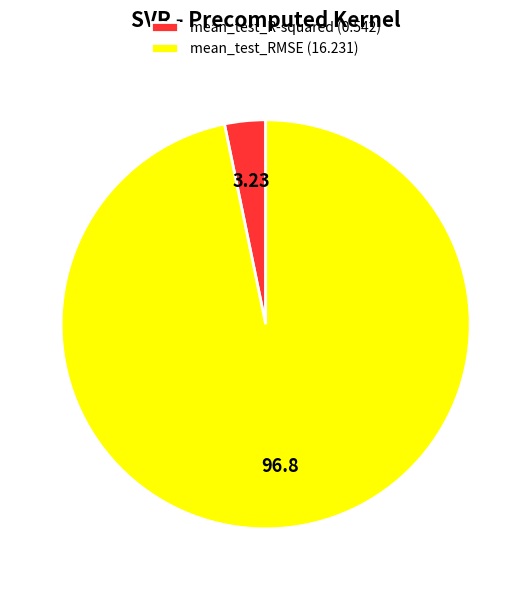

How many slices are in this pie chart?

2